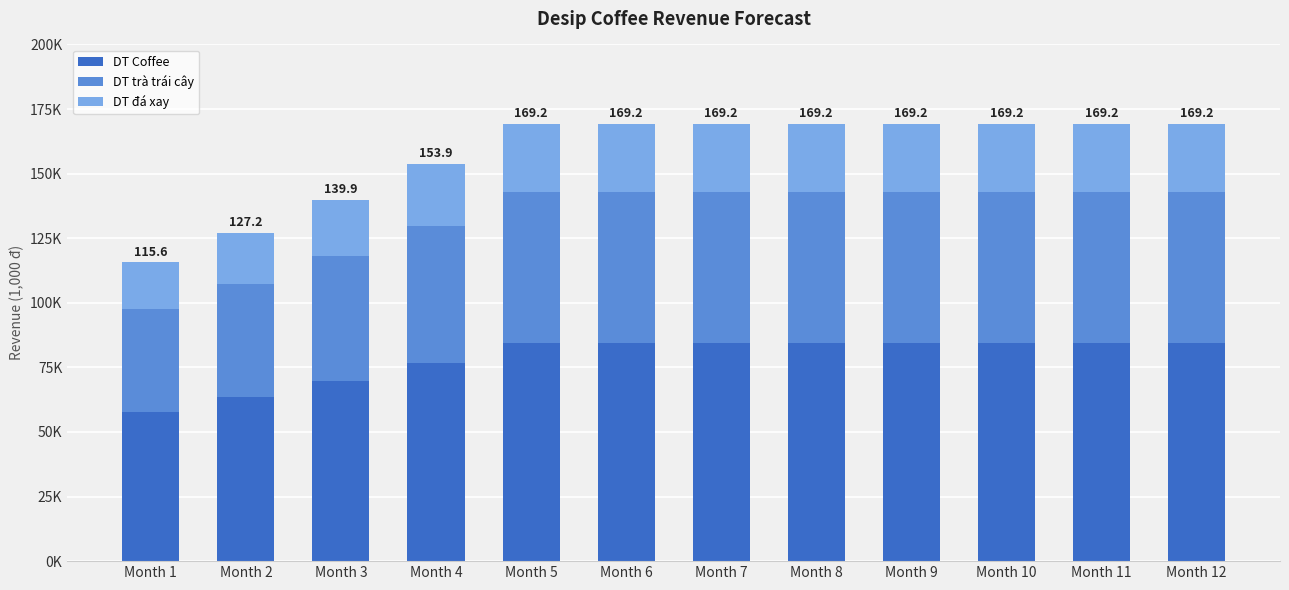

What are all the series names shown in the legend?

DT Coffee, DT trà trái cây, DT đá xay